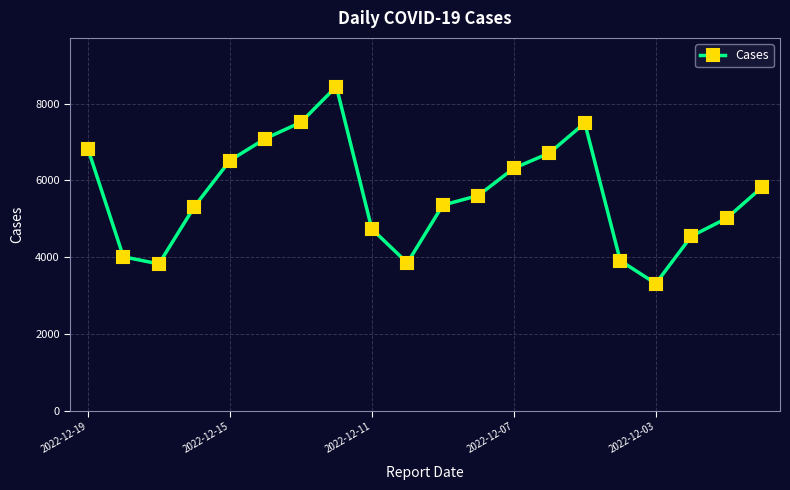

What is the difference between the maximum and minimum values?

5132